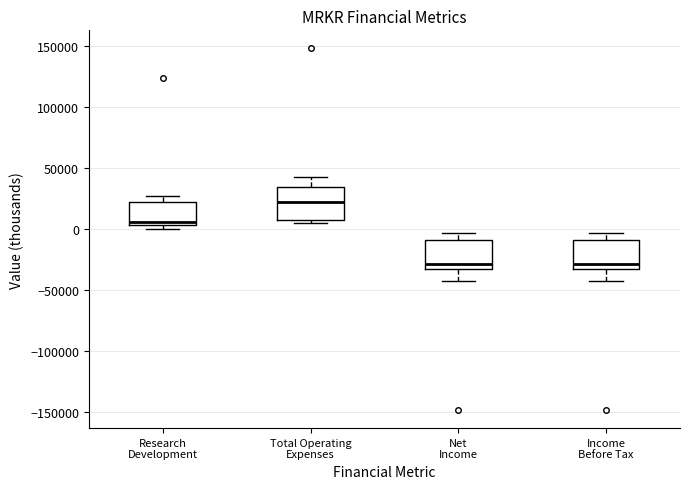

Reading left to right, read every box against the y-axis: the position of its median line, the range the box covers, and the ends of its whiskers. The values are not printed on the chart, so give them approximately, as read against the axis.

Research Development: median 5000 (just above the box's lower edge), box 5000 to 25000, whiskers 0 to 30000
Total Operating Expenses: median 25000, box 5000 to 35000, whiskers 5000 (just below the box's lower edge) to 45000
Net Income: median -30000 (just above the box's lower edge), box -30000 to -10000, whiskers -40000 to 0
Income Before Tax: median -30000 (just above the box's lower edge), box -30000 to -10000, whiskers -40000 to 0